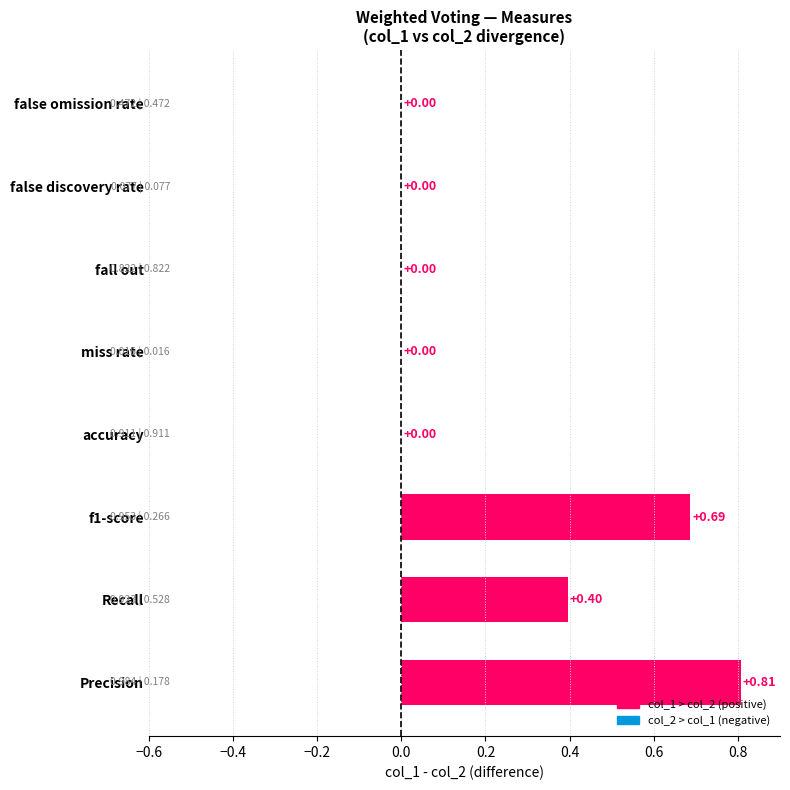

Which has a higher value, Recall or f1-score?

f1-score